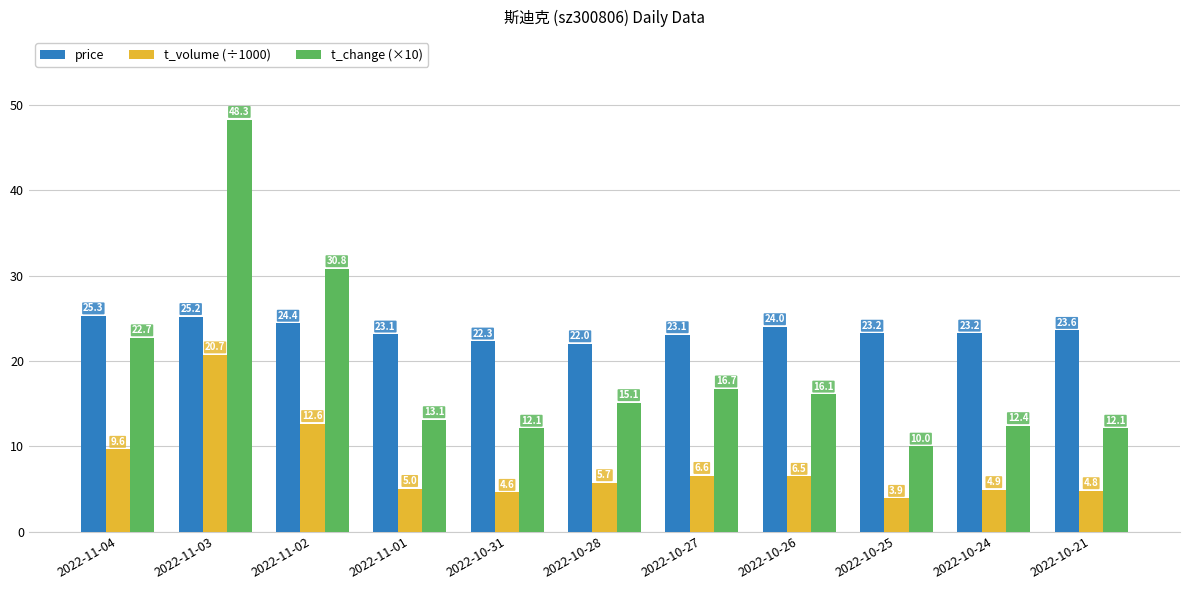

How many data points does each series have?

11